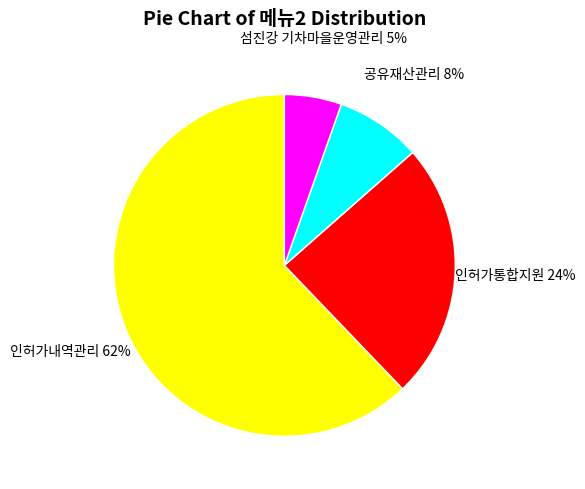

To the nearest percent, what is the average slice percentage?

25%